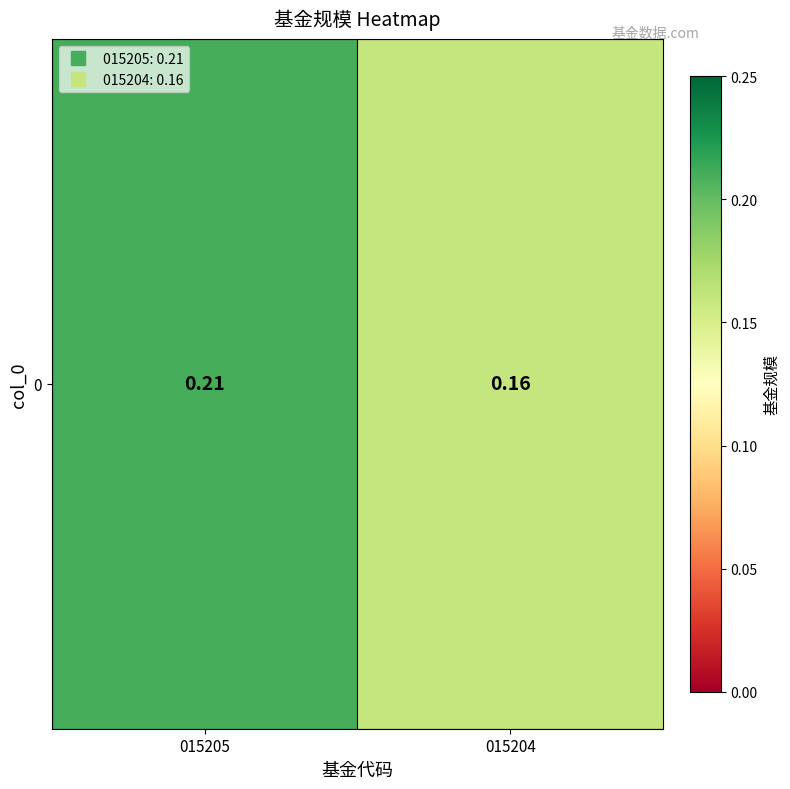

List the labels in order of value, largest first.

015205, 015204